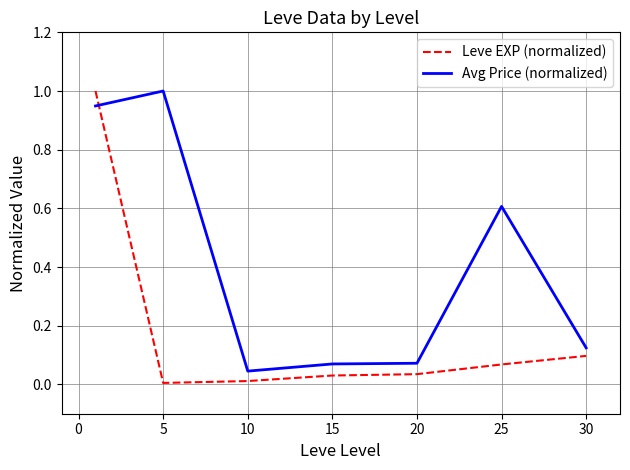

What is the highest value of the Avg Price (normalized) series?

1.0